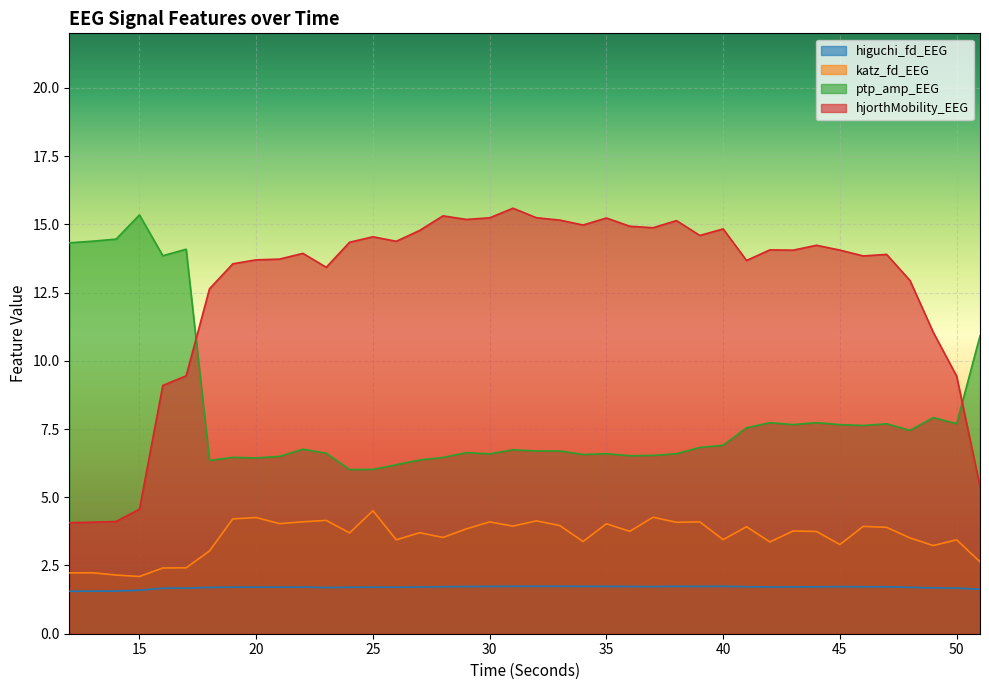

True or false: higuchi_fd_EEG and katz_fd_EEG intersect in this chart.

False